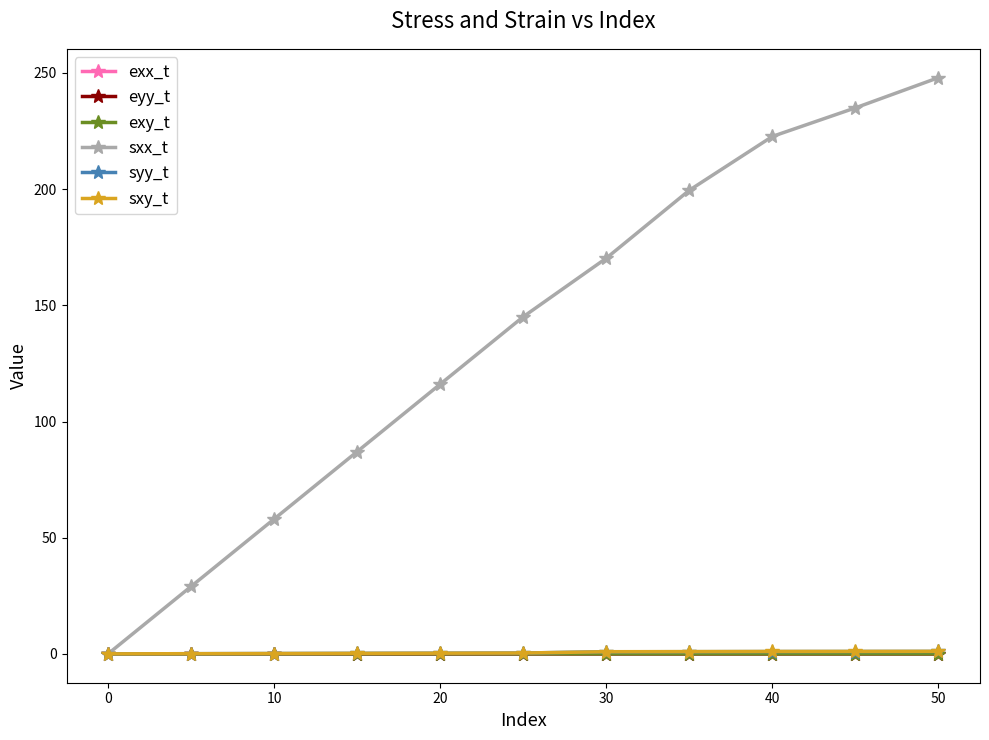

What is the difference between the maximum and minimum values in the sxy_t series?

1.1